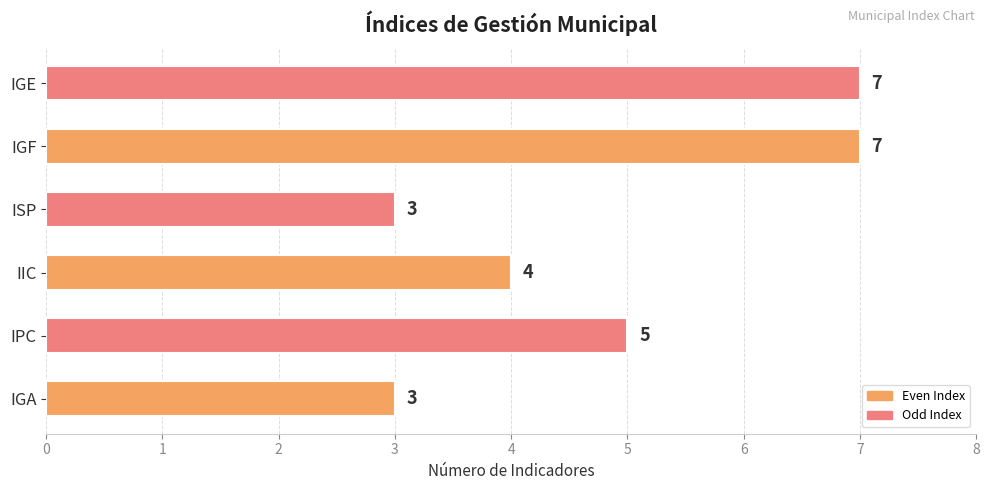

List the labels in order of value, smallest first.

IGA, ISP, IIC, IPC, IGF, IGE